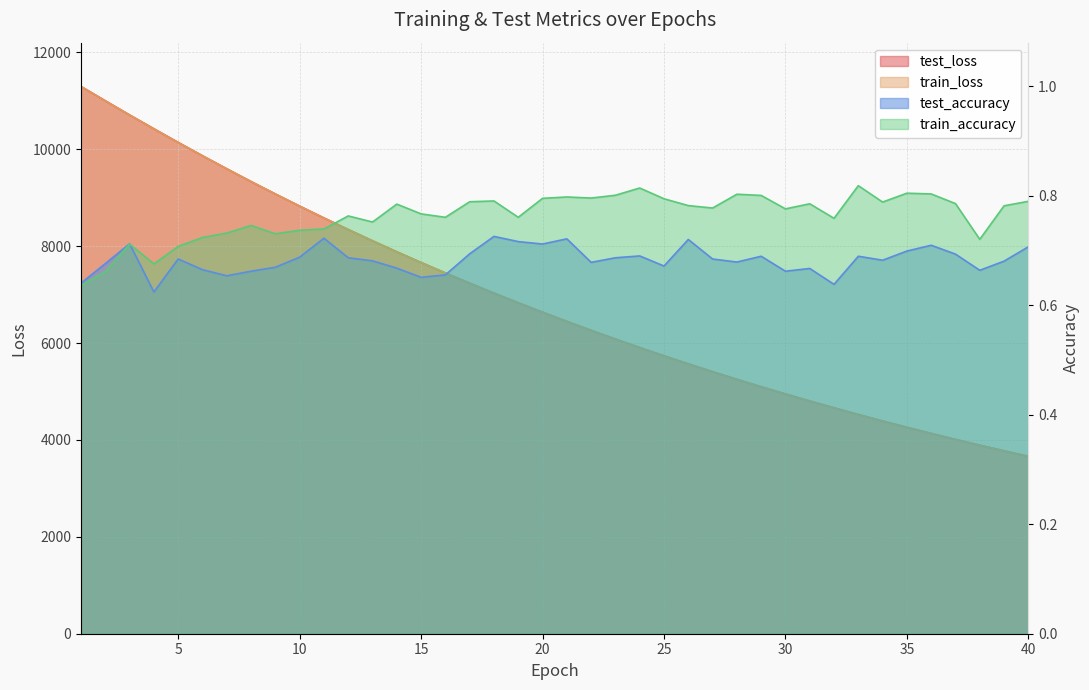

At which category is the sum across all series the highest?

1